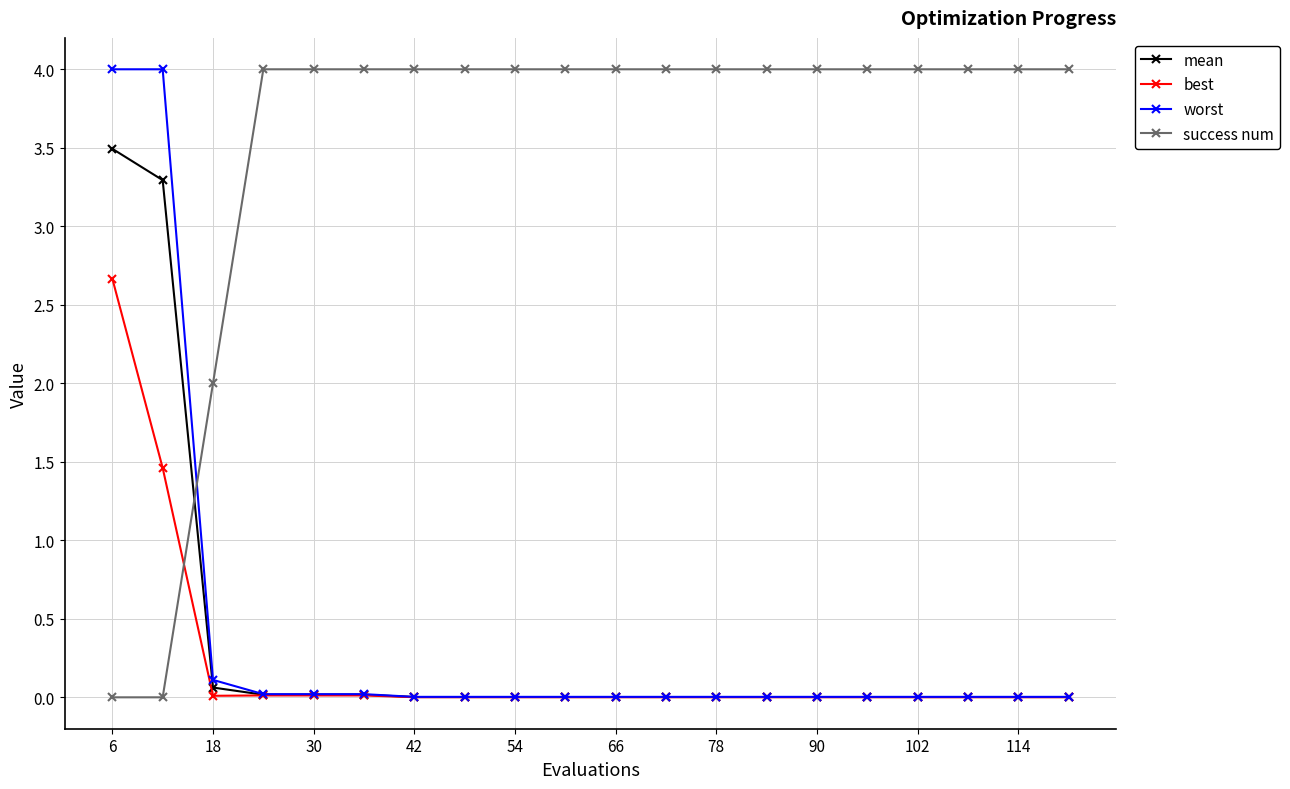

What is the maximum value shown in the chart?

4.0